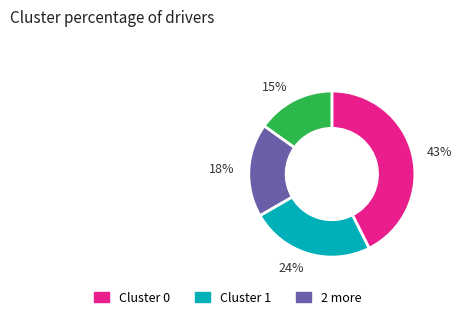

Does any single category account for the majority?

No